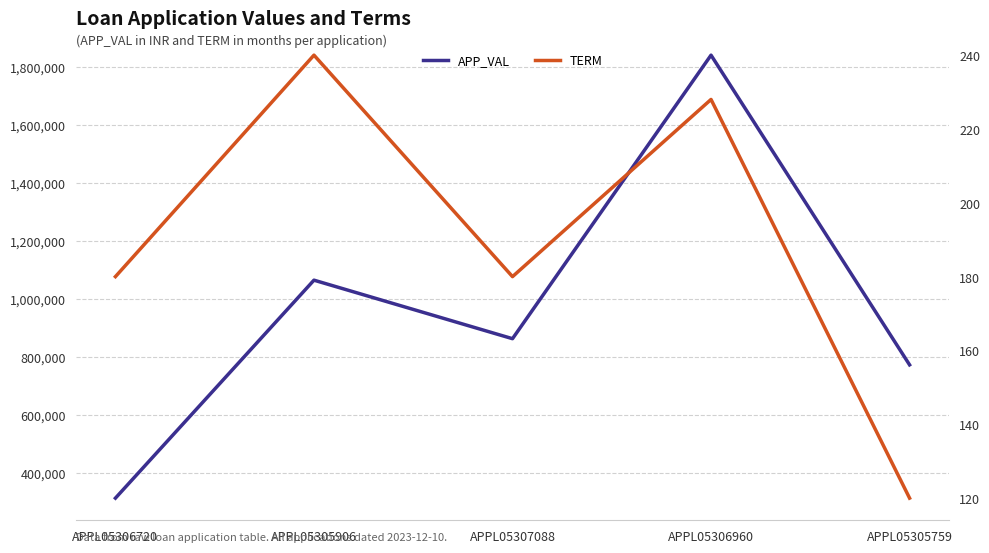

What is the minimum value for TERM?

120